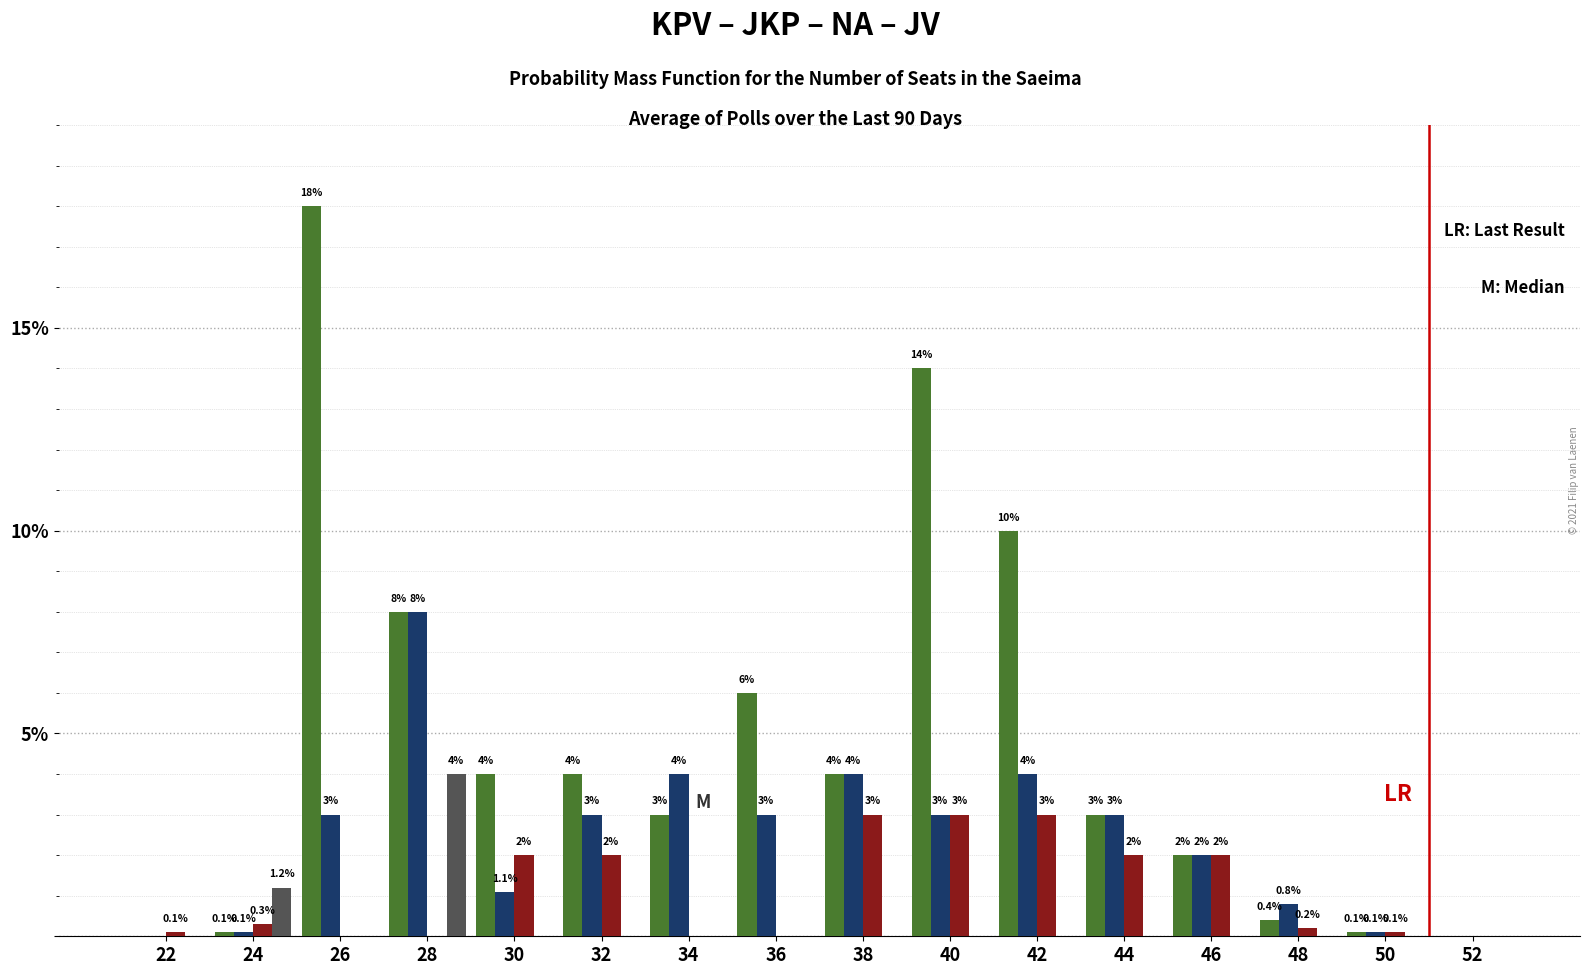

What is the greatest value displayed?

18.0